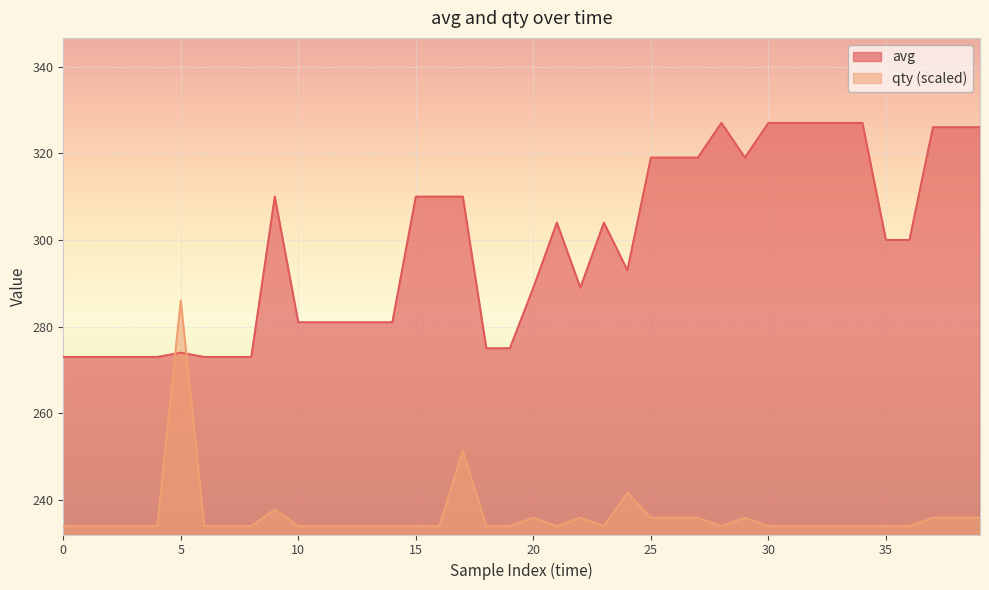

How many values in the avg series exceed 300?

19